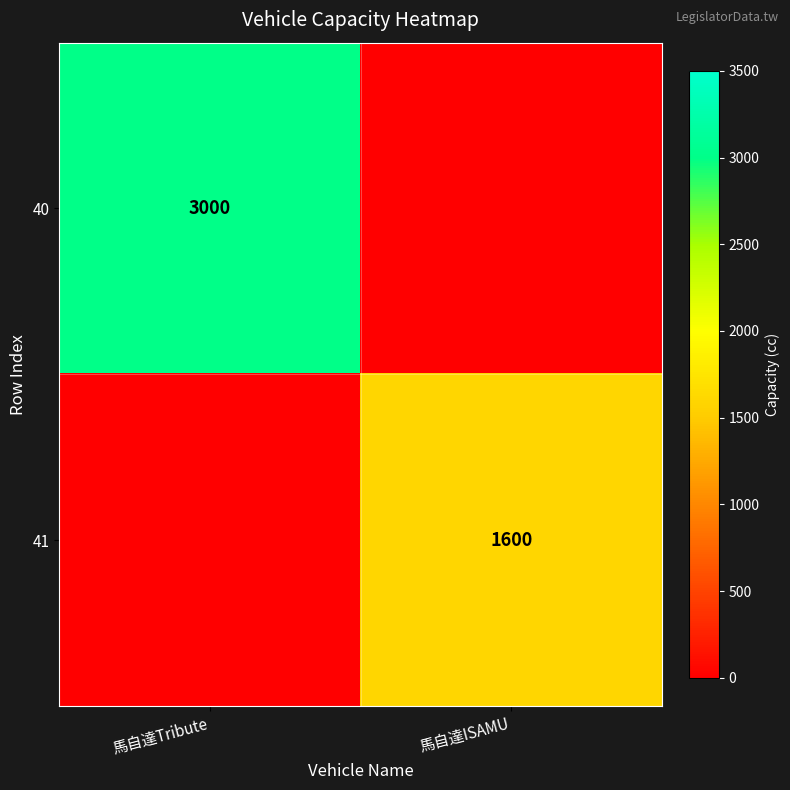

Is it true that 40 equals 3000 at 馬自達Tribute?

True